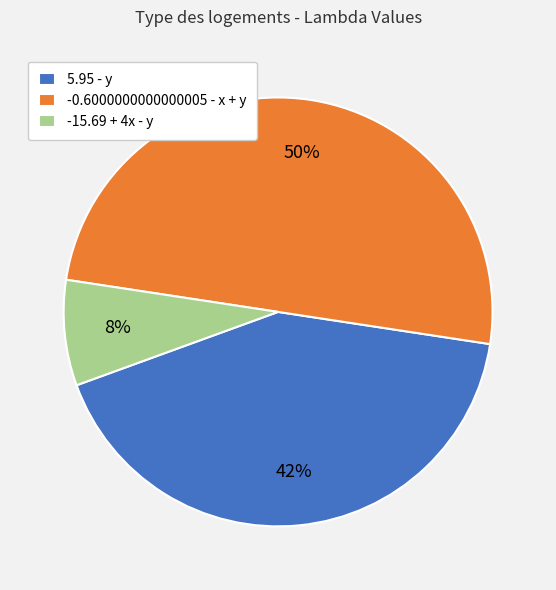

Between -0.6000000000000005 - x + y and 5.95 - y, which is larger?

-0.6000000000000005 - x + y